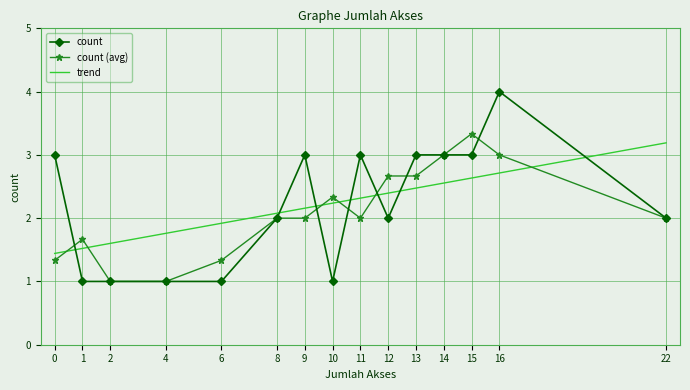

Rank the series by their maximum value, from lowest to highest.

trend, count (avg), count